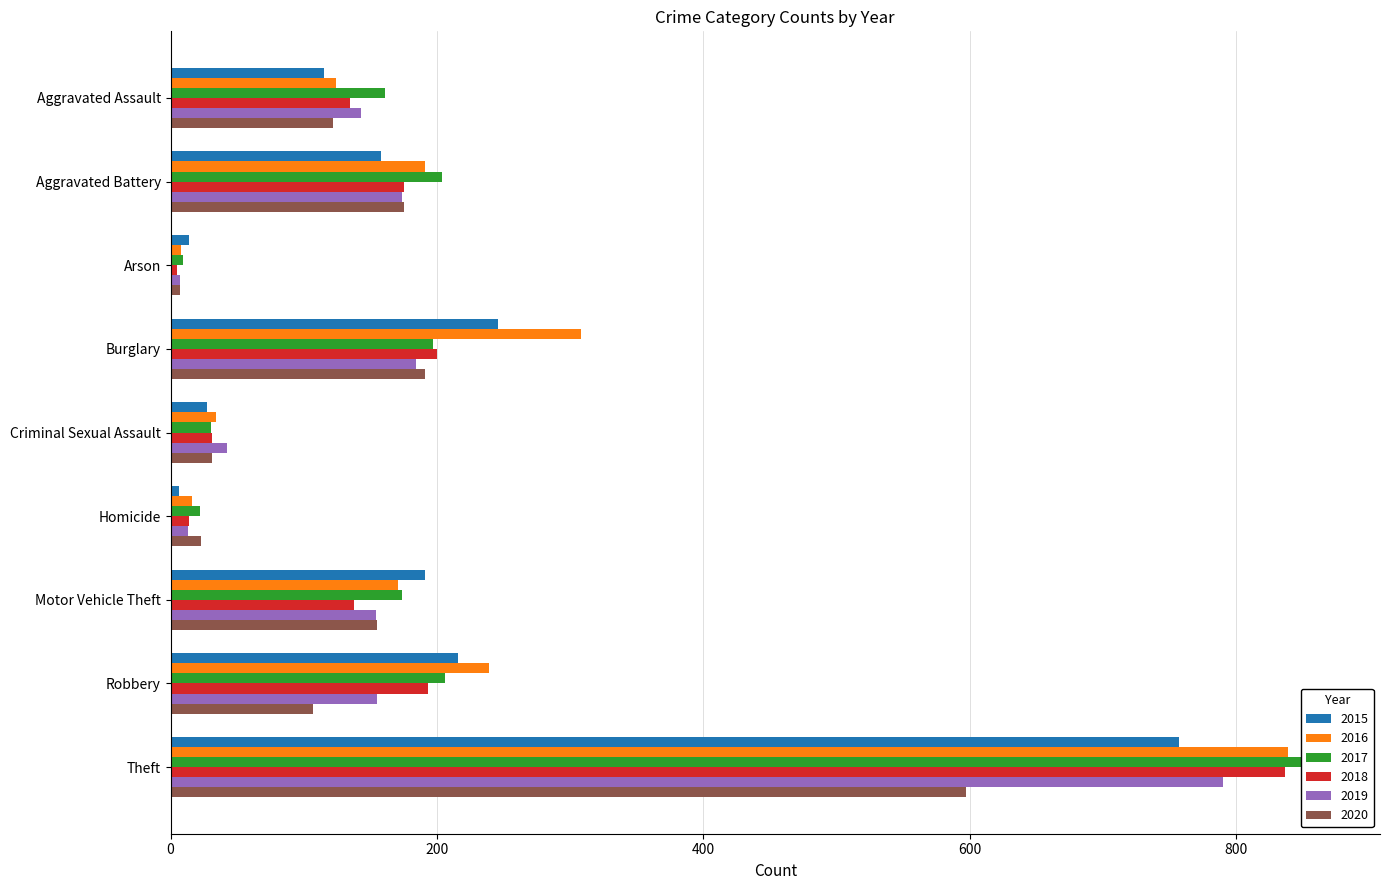

What is the spread (max minus min) of values at Aggravated Battery?

46